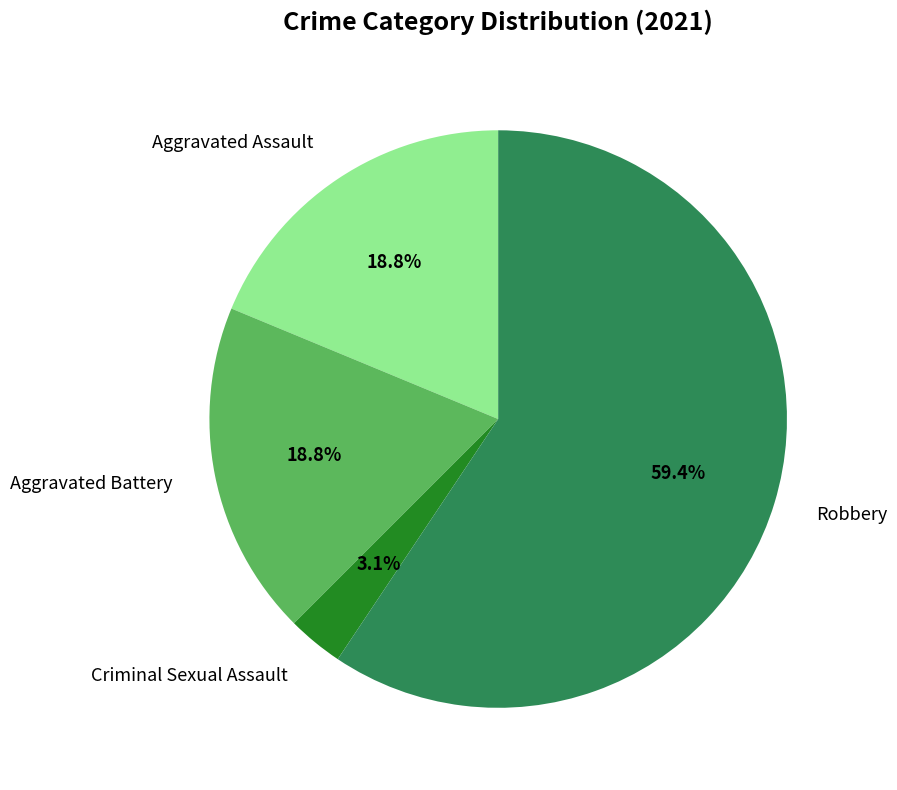

What percentage do Criminal Sexual Assault and Aggravated Assault together represent?

21.9%